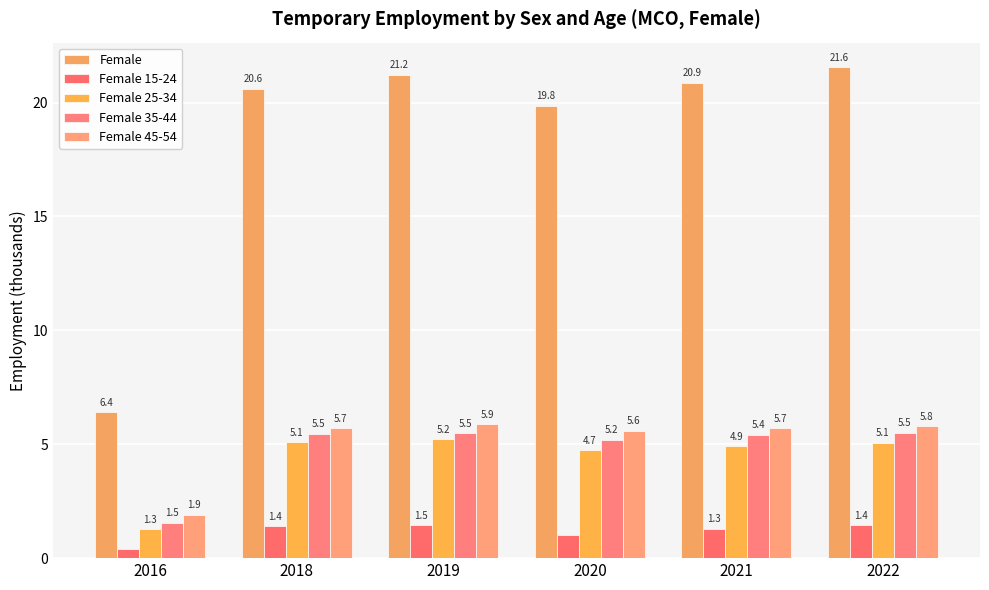

Rank the series by their maximum value, from lowest to highest.

Female 15-24, Female 25-34, Female 35-44, Female 45-54, Female